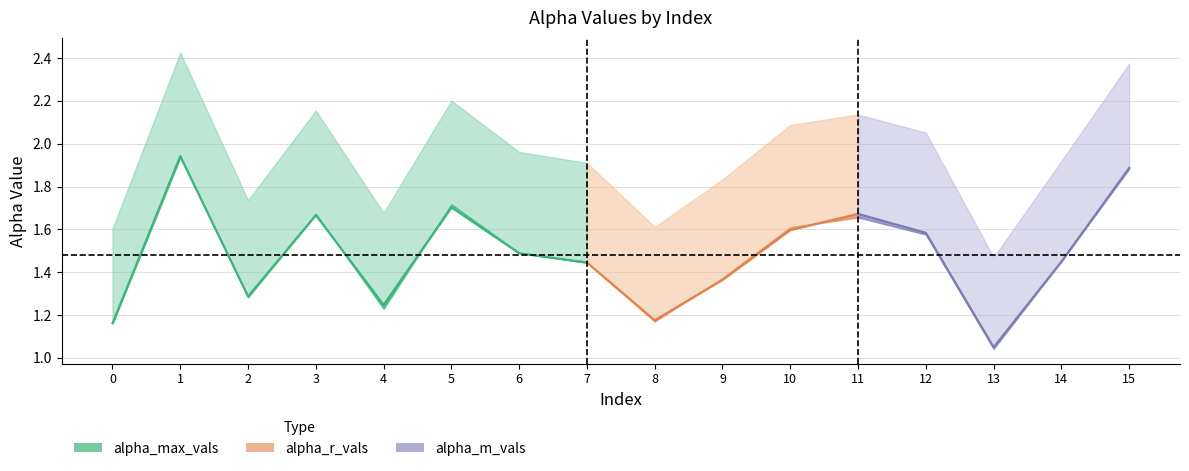

The value of alpha_max_vals at 12 is 1.3. True or false?

False